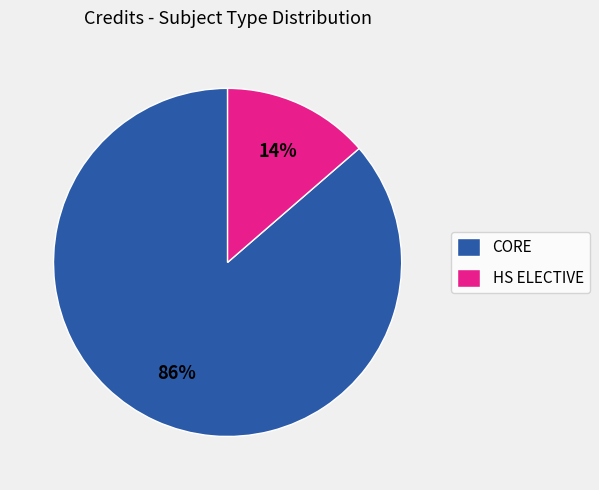

Which slice is the largest?

CORE